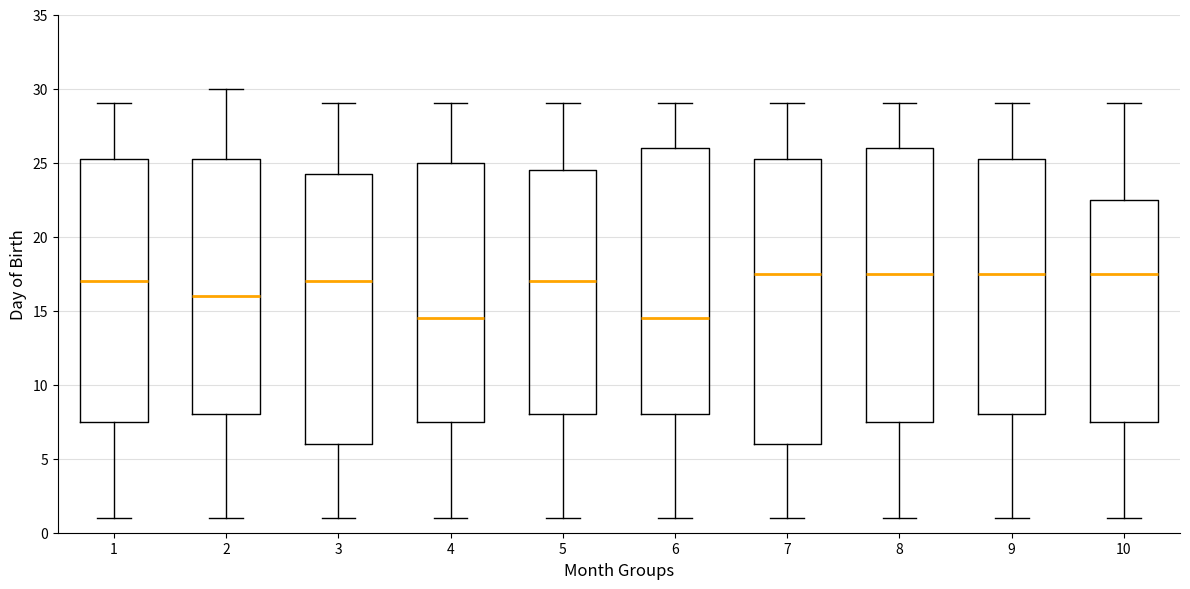

Reading left to right, read every box against the y-axis: the position of its median line, the range the box covers, and the ends of its whiskers. The values are not printed on the chart, so give them approximately, as read against the axis.

1: median 17.0, box 7.5 to 25.5, whiskers 1.0 to 29.0
2: median 16.0, box 8.0 to 25.5, whiskers 1.0 to 30.0
3: median 17.0, box 6.0 to 24.5, whiskers 1.0 to 29.0
4: median 14.5, box 7.5 to 25.0, whiskers 1.0 to 29.0
5: median 17.0, box 8.0 to 24.5, whiskers 1.0 to 29.0
6: median 14.5, box 8.0 to 26.0, whiskers 1.0 to 29.0
7: median 17.5, box 6.0 to 25.5, whiskers 1.0 to 29.0
8: median 17.5, box 7.5 to 26.0, whiskers 1.0 to 29.0
9: median 17.5, box 8.0 to 25.5, whiskers 1.0 to 29.0
10: median 17.5, box 7.5 to 22.5, whiskers 1.0 to 29.0